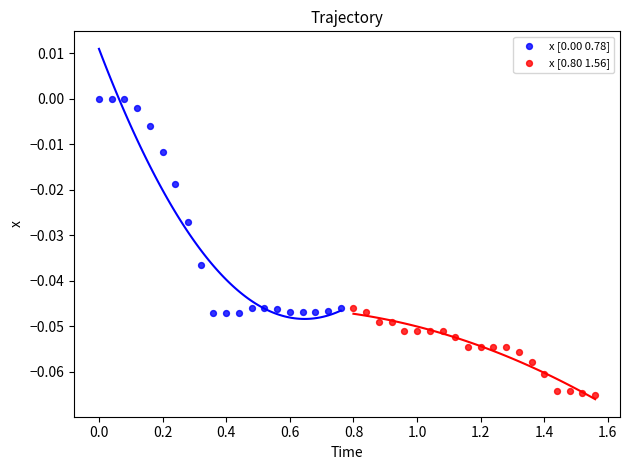

Which series contains the highest Y value?

x [0.00 0.78]